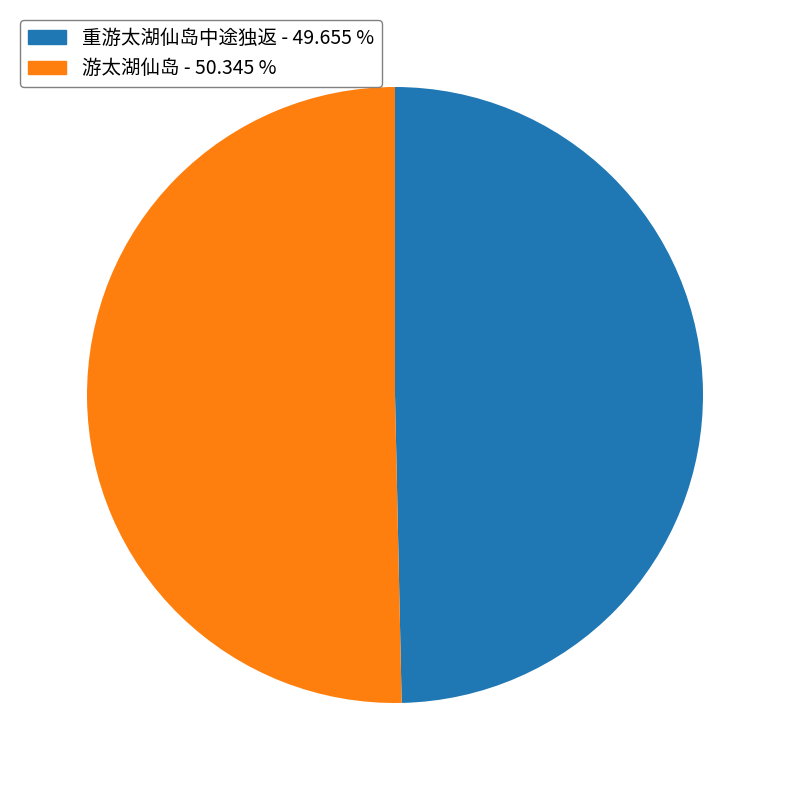

Rank the categories by value from highest to lowest.

游太湖仙岛, 重游太湖仙岛中途独返